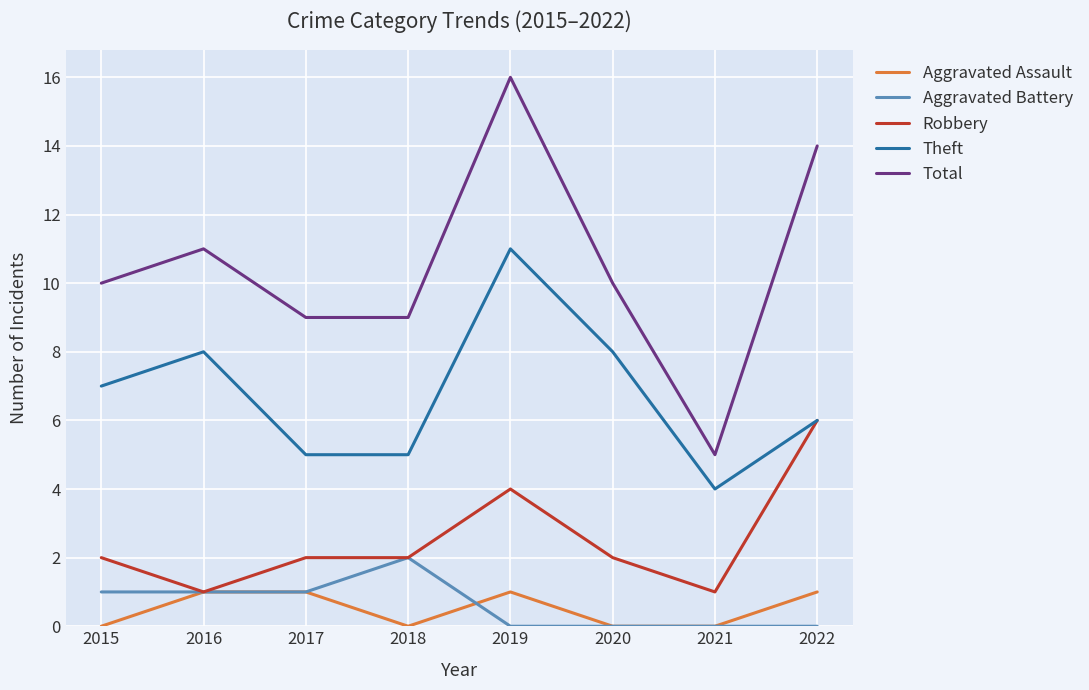

True or false: Total has more than 2 interior local peaks.

False